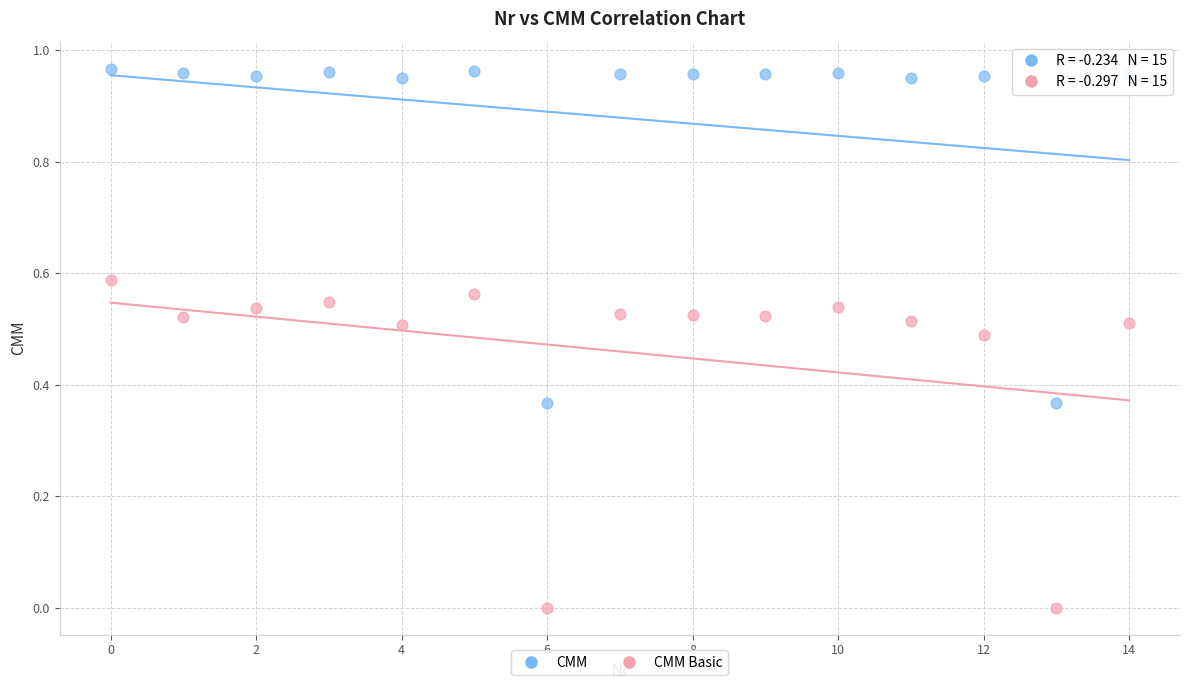

Which series contains the lowest Y value?

CMM Basic